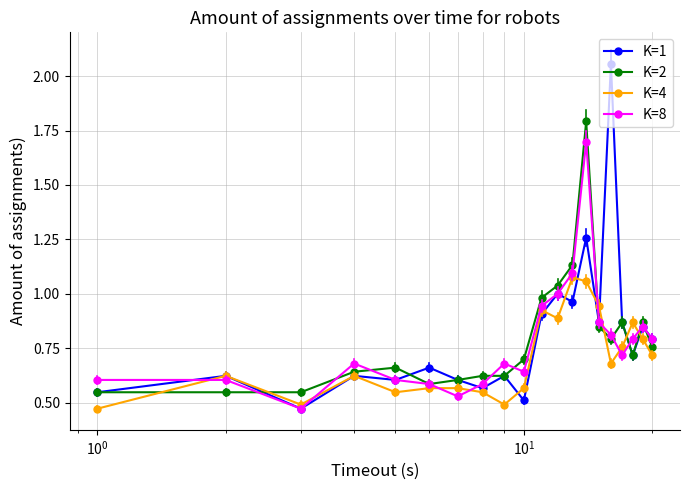

At how many categories does at least one series exceed 1?

4